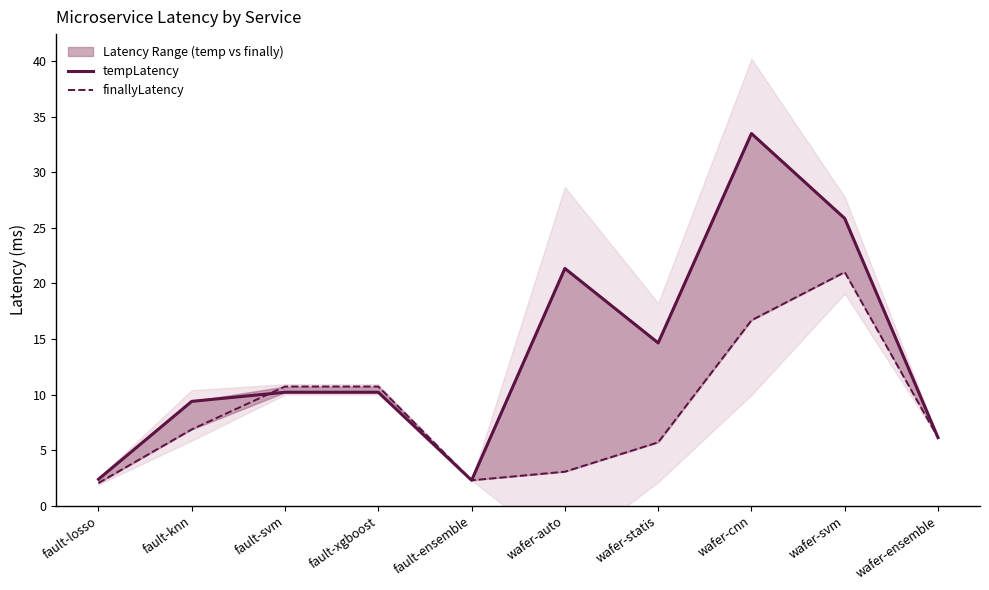

Does the chart display data point markers on the line(s)?

No